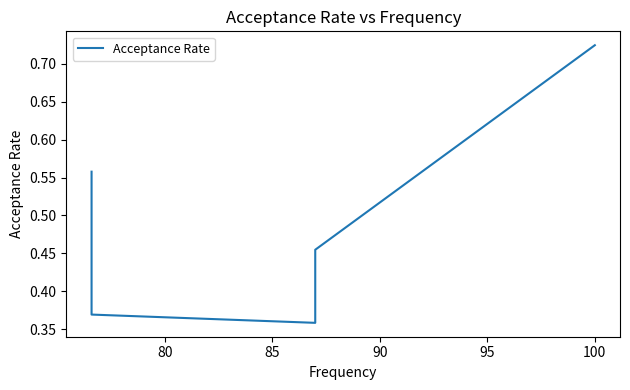

Does the chart display data point markers on the line(s)?

No